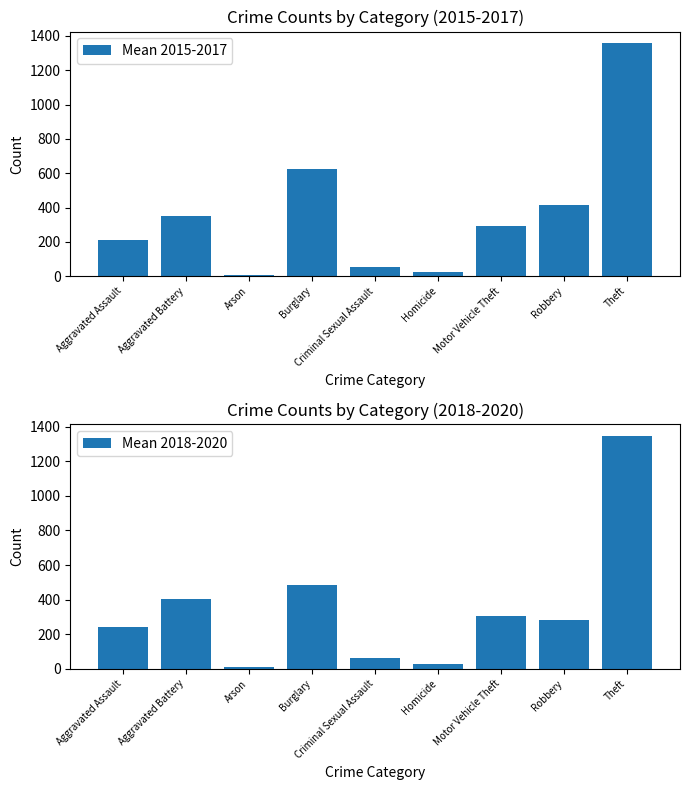

Rank the series at Criminal Sexual Assault from lowest to highest value.

Mean 2015-2017, Mean 2018-2020